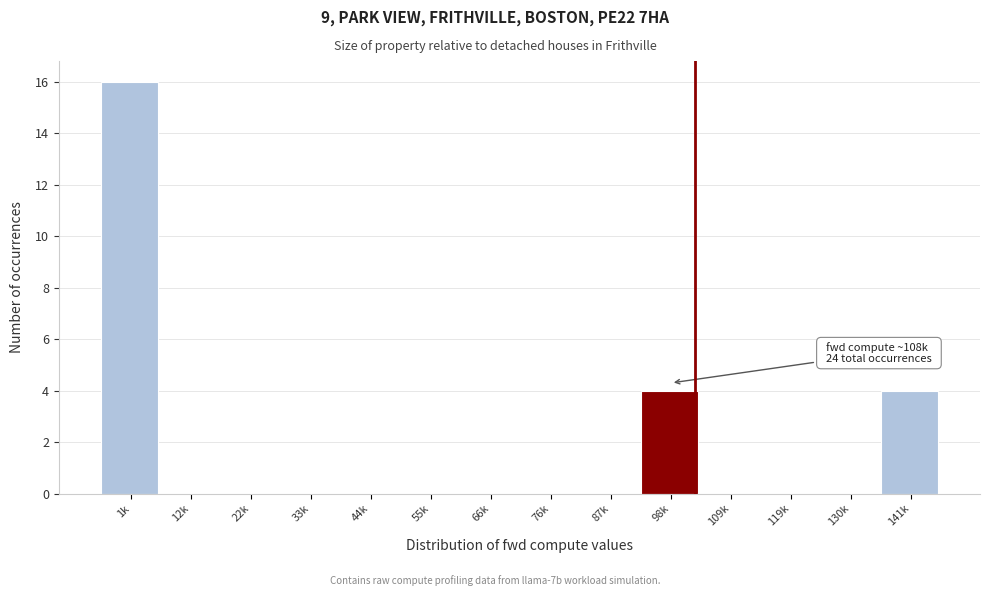

Reading right to left, extract all data points from this chart.

141k=4	130k=0	119k=0	109k=0	98k=4	87k=0	76k=0	66k=0	55k=0	44k=0	33k=0	22k=0	12k=0	1k=16